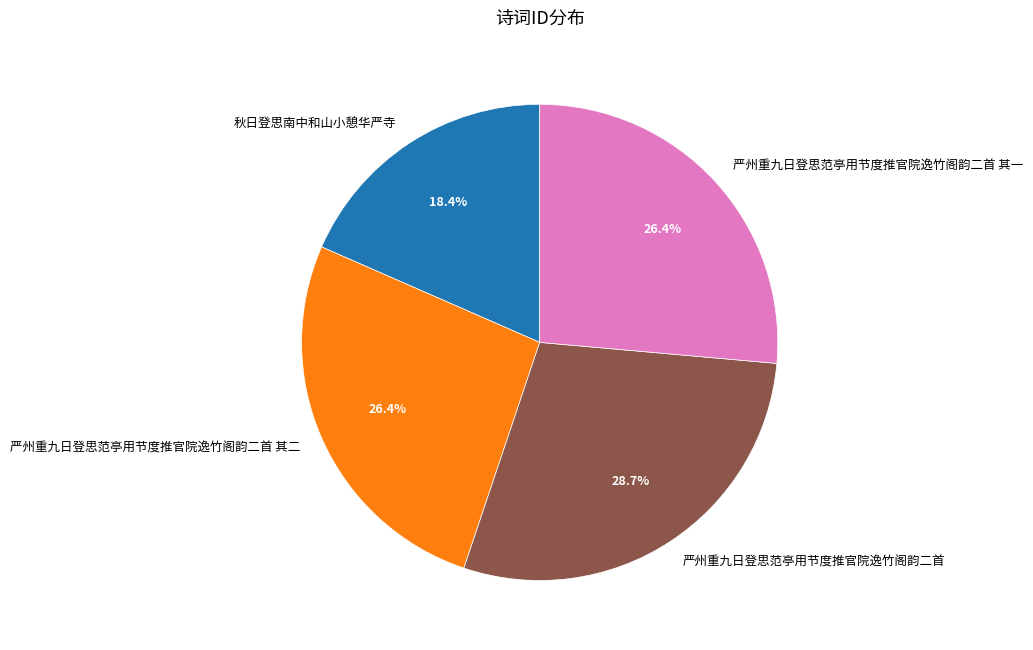

Does 秋日登思南中和山小憩华严寺 represent more than half of the total?

No